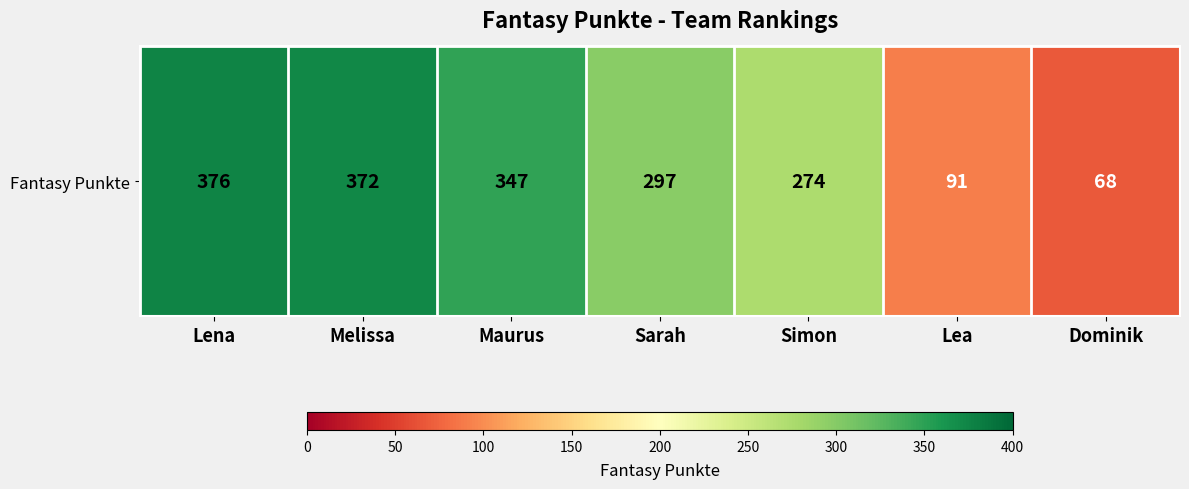

Is it true that the value at Melissa is 372?

True